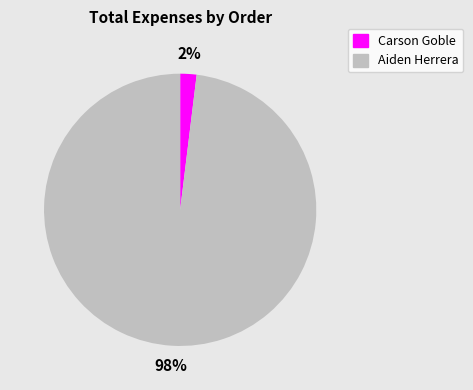

Rank the categories by value from lowest to highest.

Carson Goble, Aiden Herrera